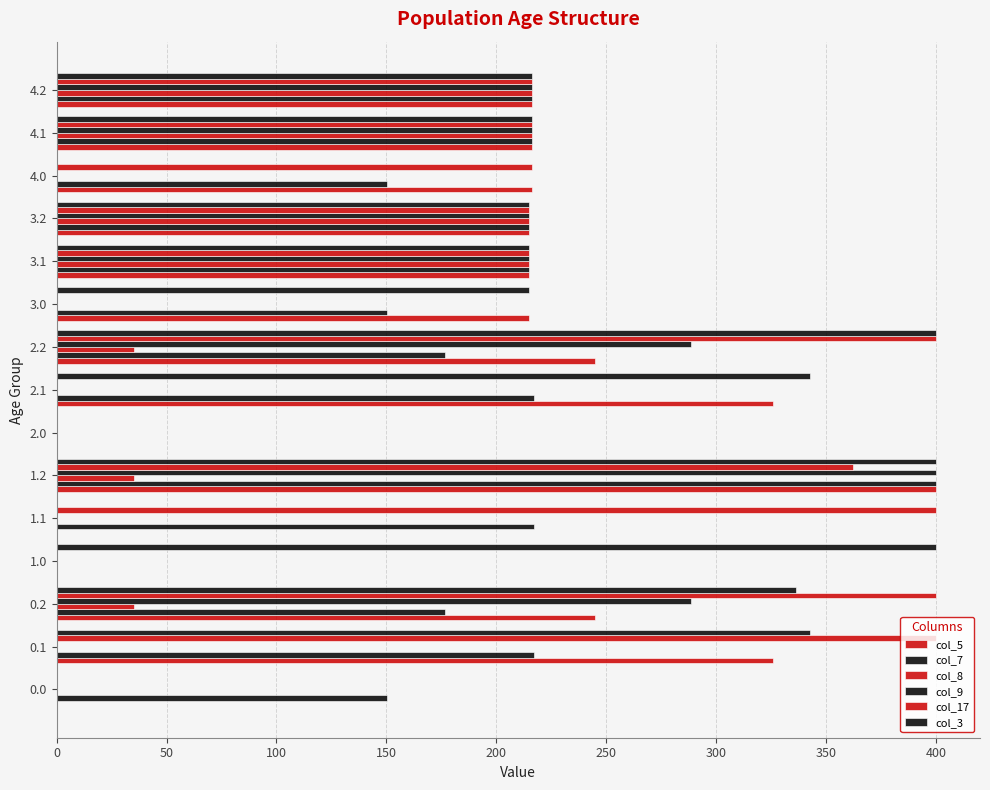

How many categories are shown in the chart?

15